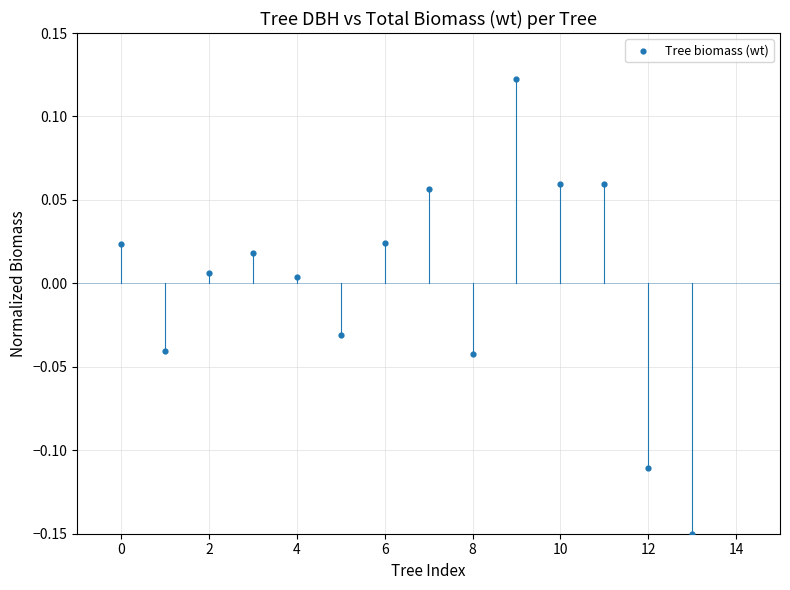

What is the range of Y values (max minus min)?

0.3